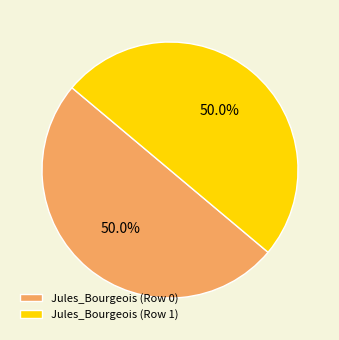

What is the ratio of the value at Jules_Bourgeois (Row 1) to the value at Jules_Bourgeois (Row 0)?

1.0